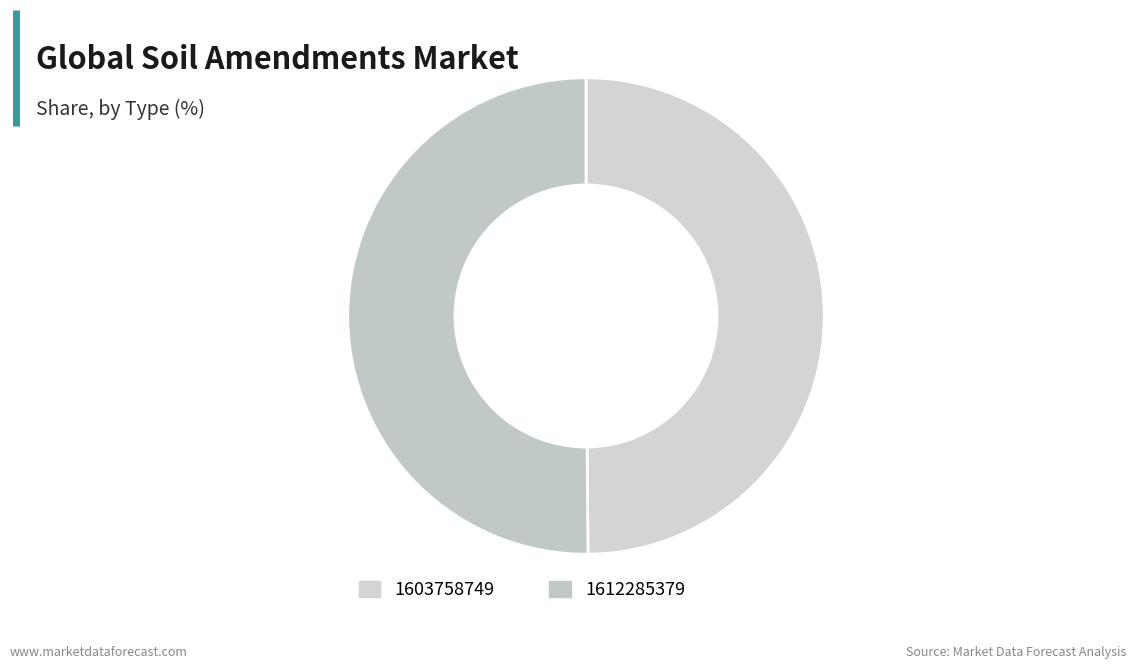

How many segments does this pie chart have?

2